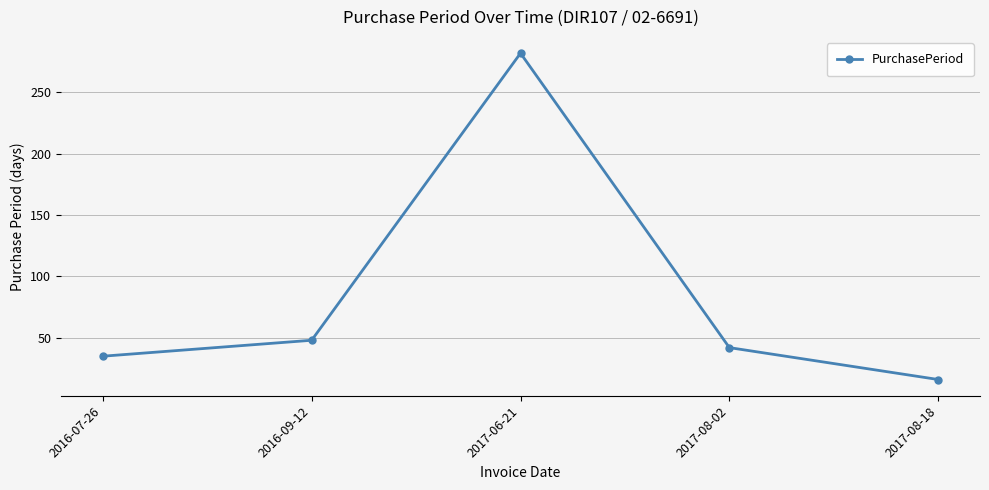

Read the value at 2017-08-18, to the nearest 5.

15